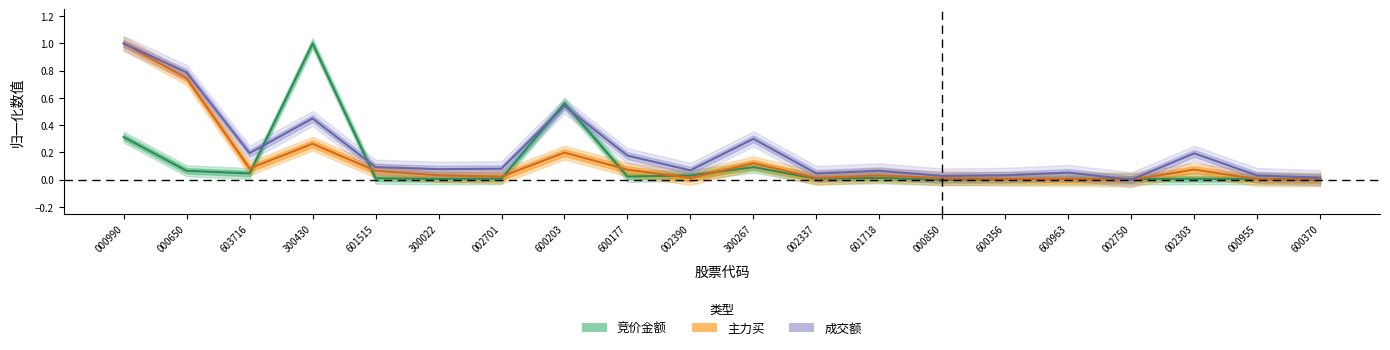

Count the number of data series in this chart.

3